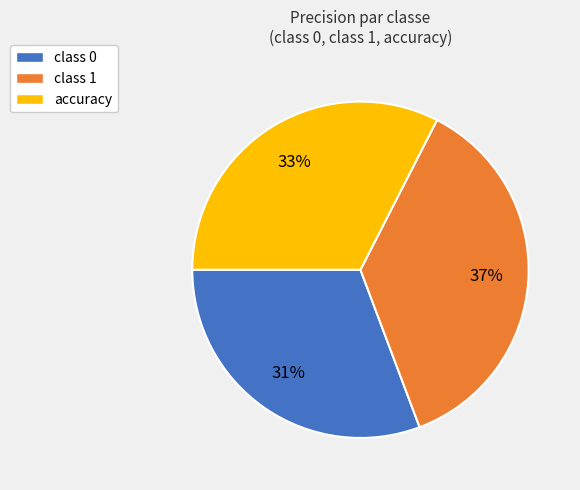

Between class 1 and class 0, which is larger?

class 1